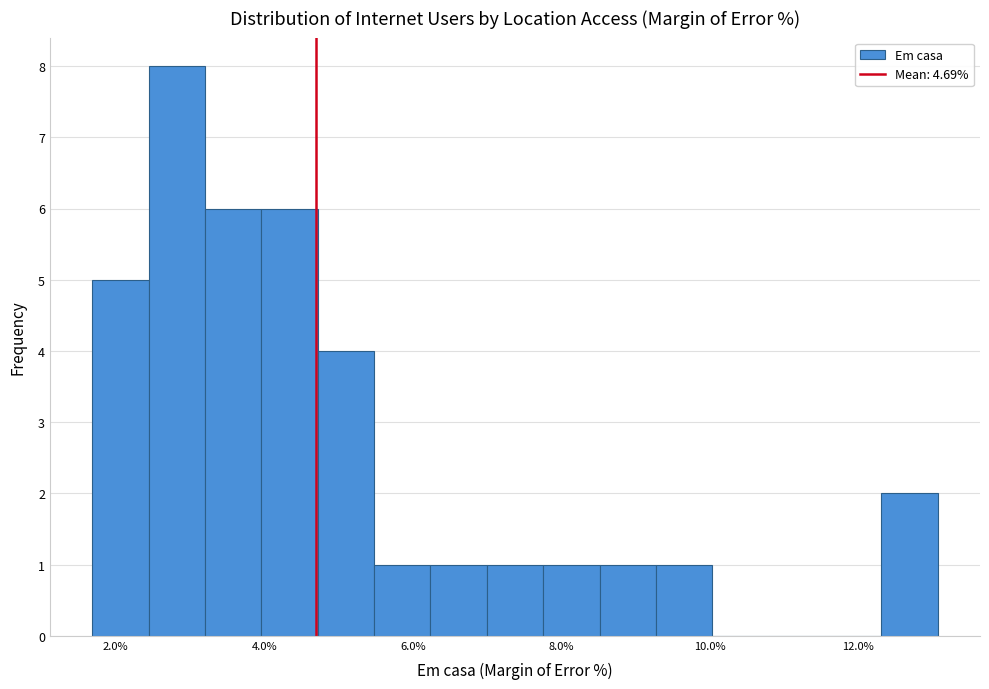

Read against the x-axis, roughly where is the centre of the tallest bar?

2.8